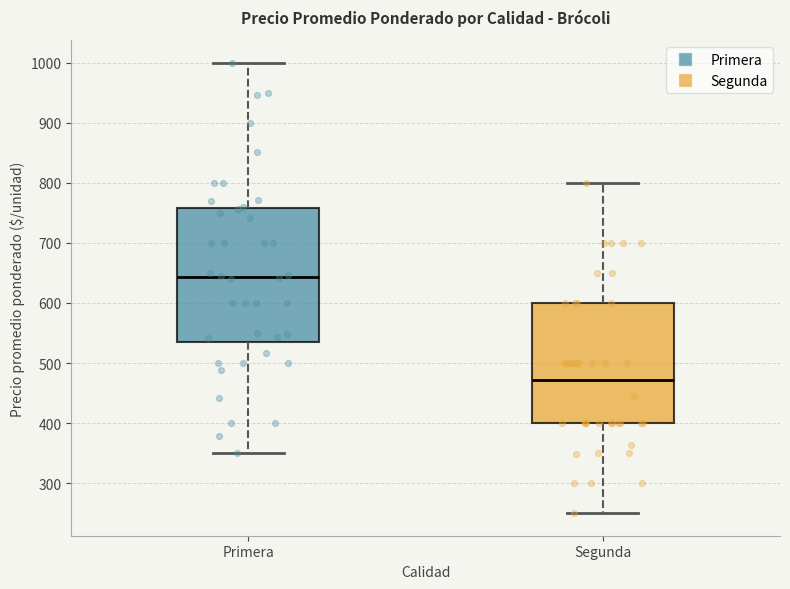

Reading left to right, read every box against the y-axis: the position of its median line, the range the box covers, and the ends of its whiskers. The values are not printed on the chart, so give them approximately, as read against the axis.

Primera: median 640, box 540 to 760, whiskers 350 to 1000
Segunda: median 470, box 400 to 600, whiskers 250 to 800